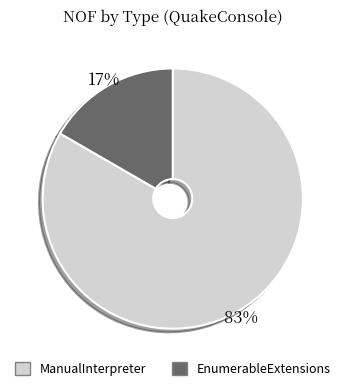

Between EnumerableExtensions and ManualInterpreter, which is larger?

ManualInterpreter